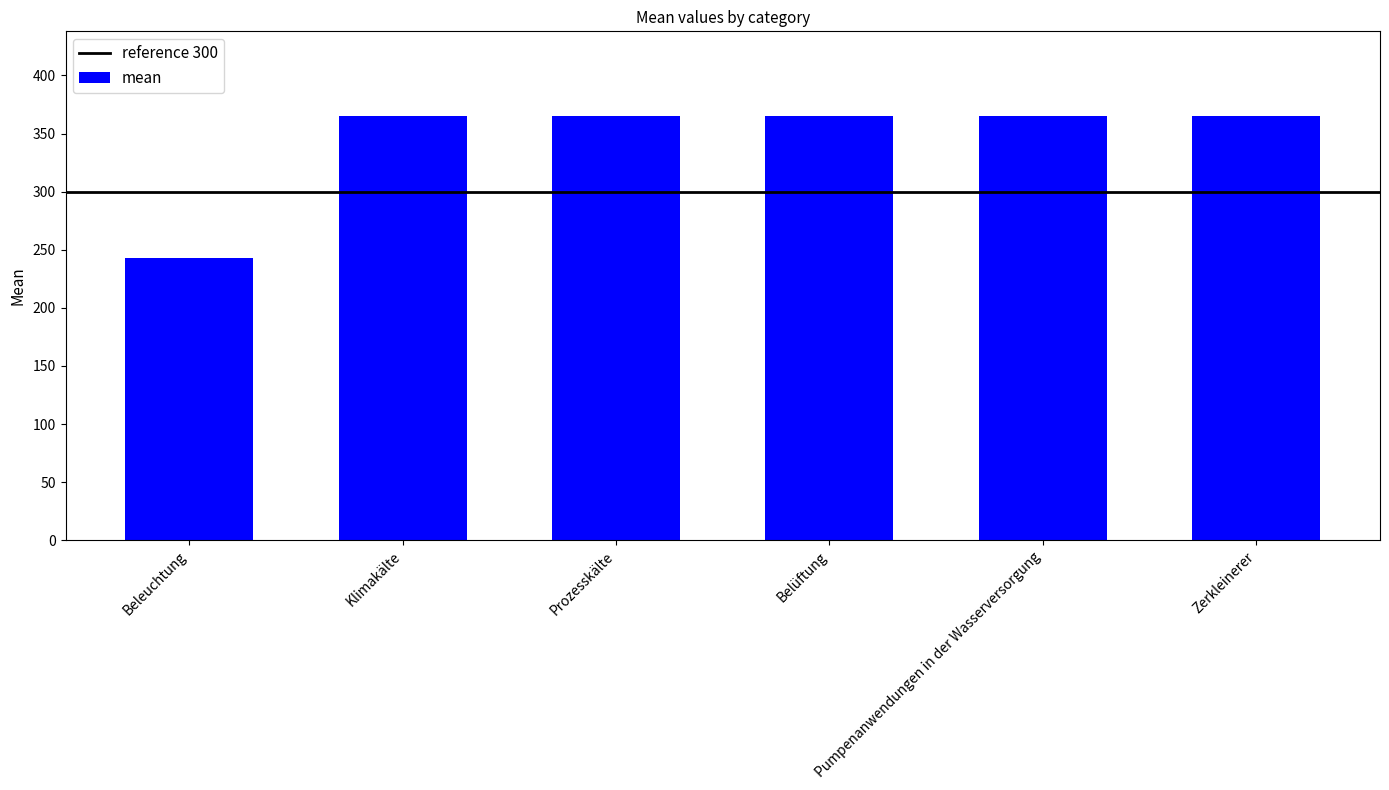

What is the label of the 5th bar from the left?

Pumpenanwendungen in der Wasserversorgung